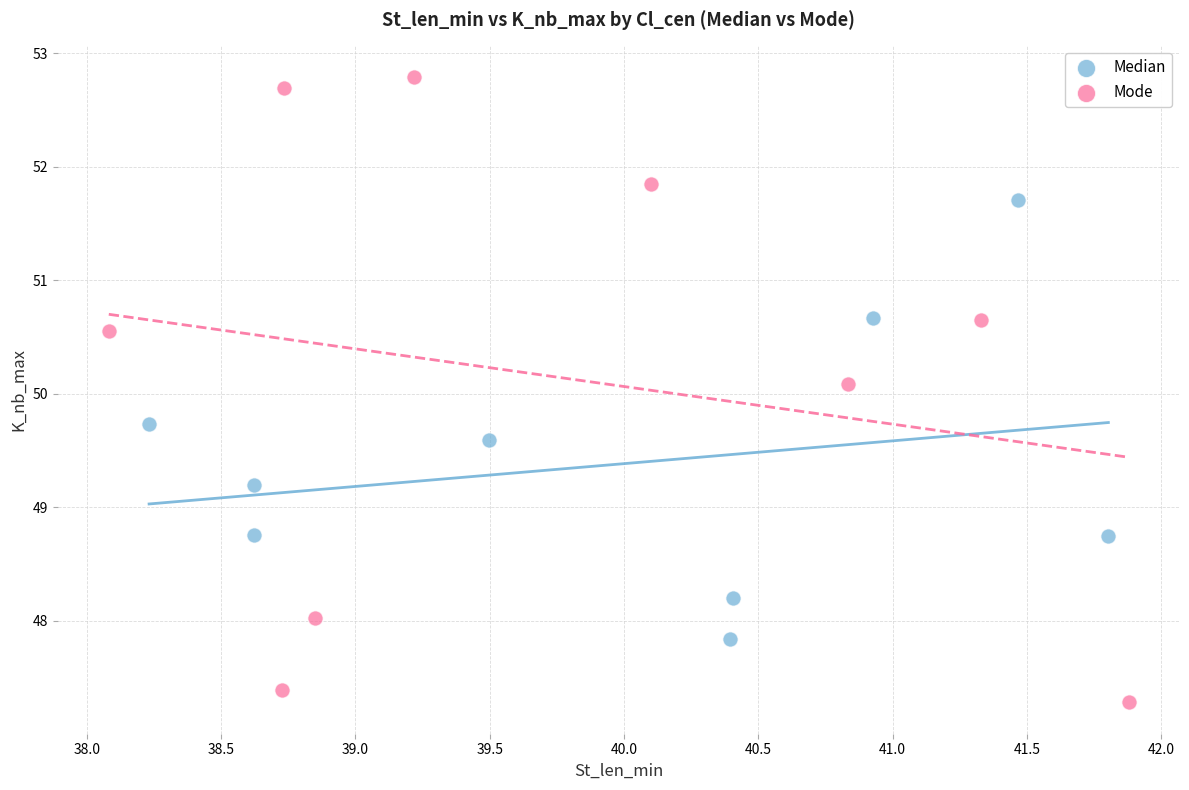

Which series has the widest spread of Y values?

Mode